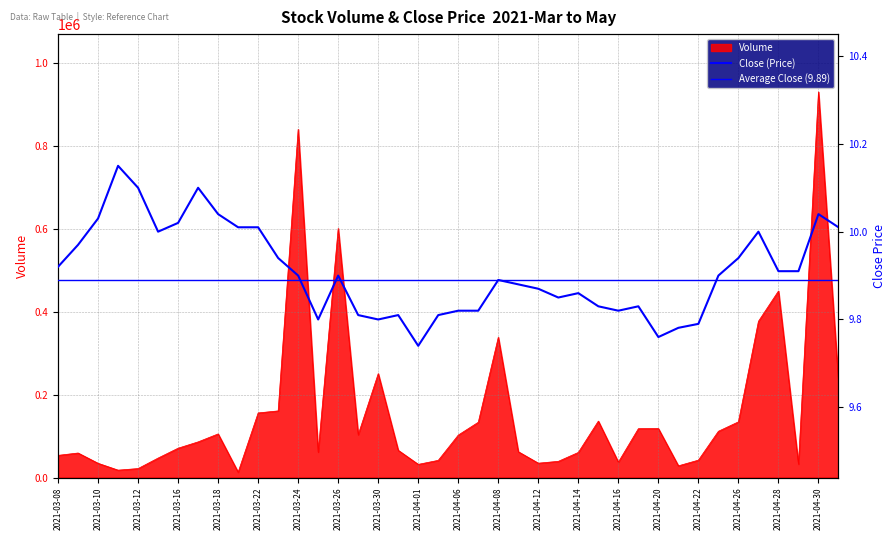

What is the value of the Volume point at the 21st from the left?

102300.0